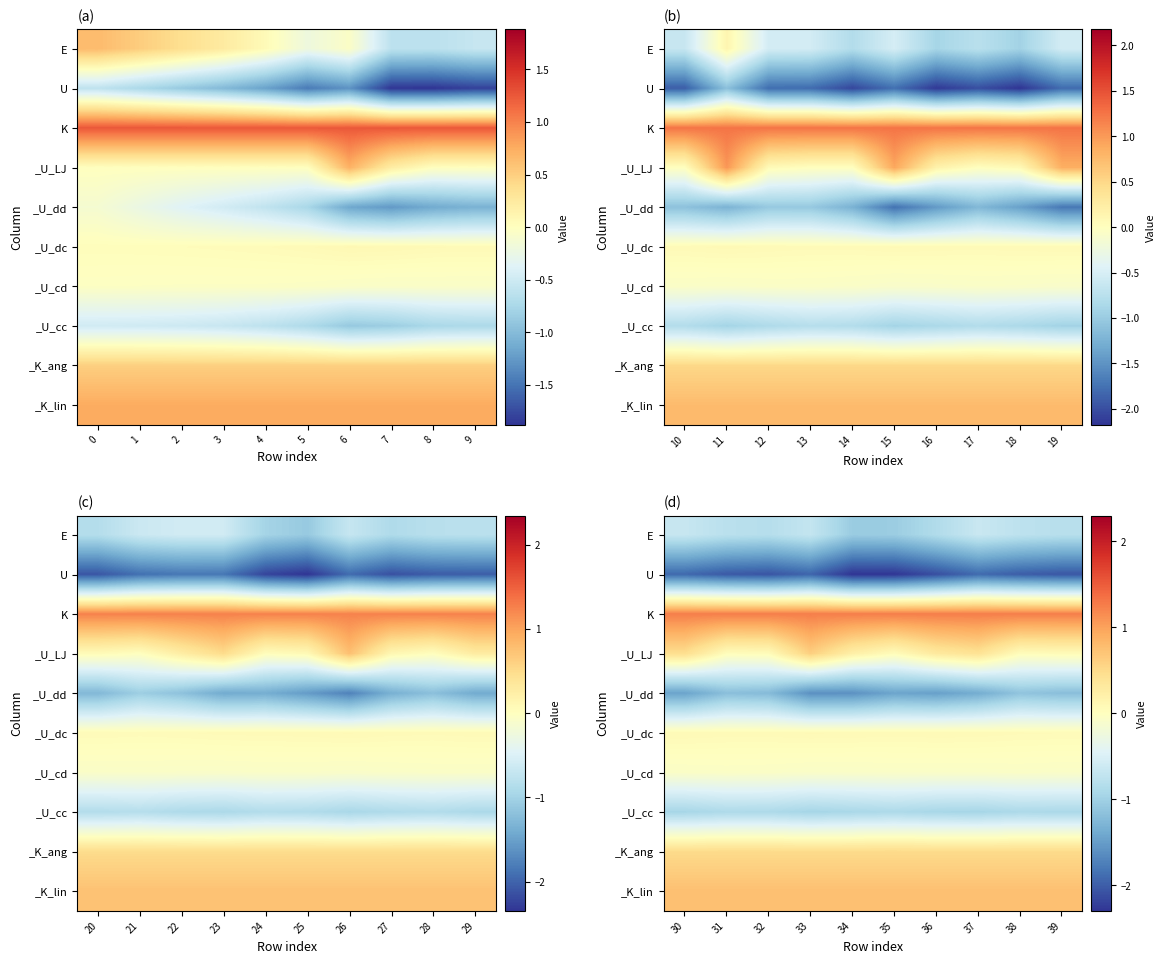

At how many categories does at least one series exceed -2?

10